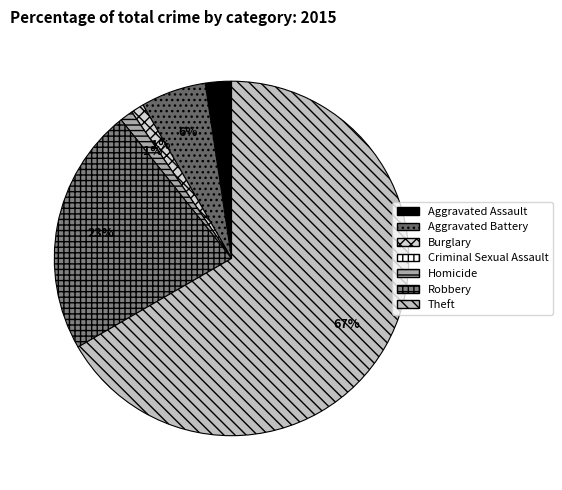

Is it true that Criminal Sexual Assault is 0% of the pie?

True